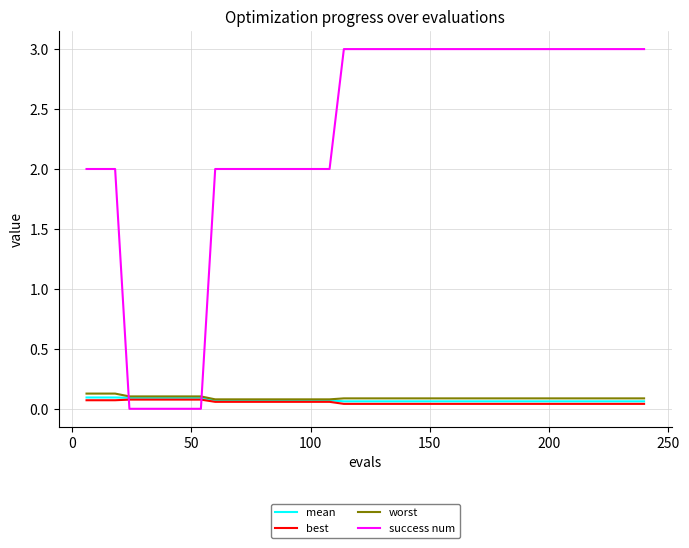

Which series has the largest total across all categories?

success num